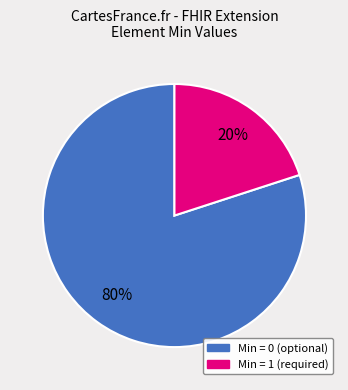

Is there a majority slice in this chart?

Yes